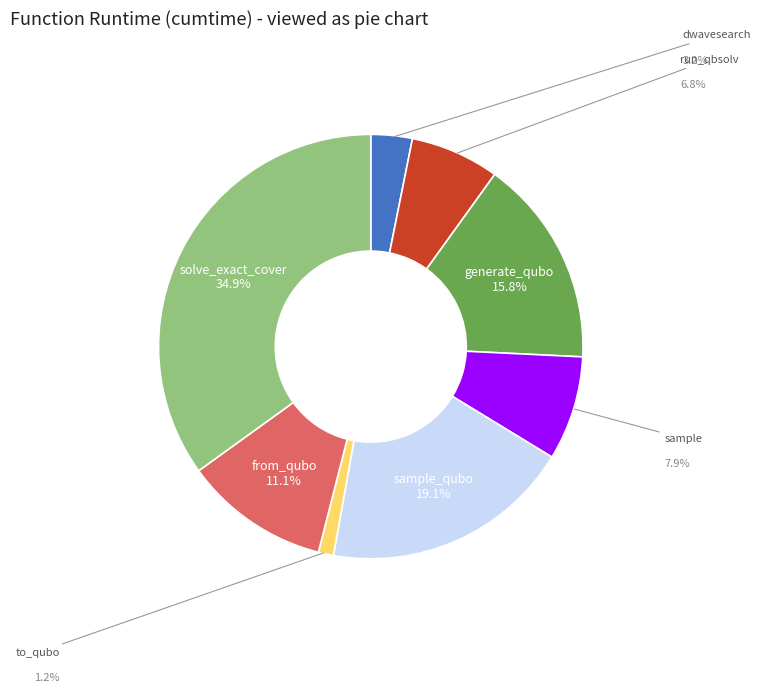

Count the number of slices in the pie.

8